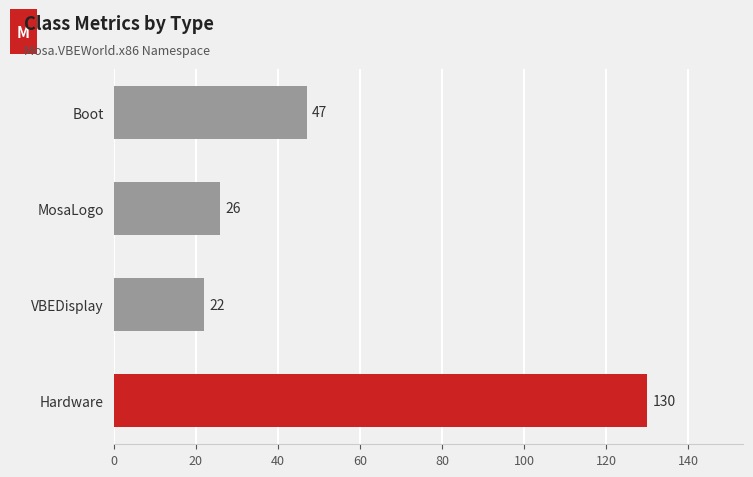

What is the maximum value shown in the chart?

130